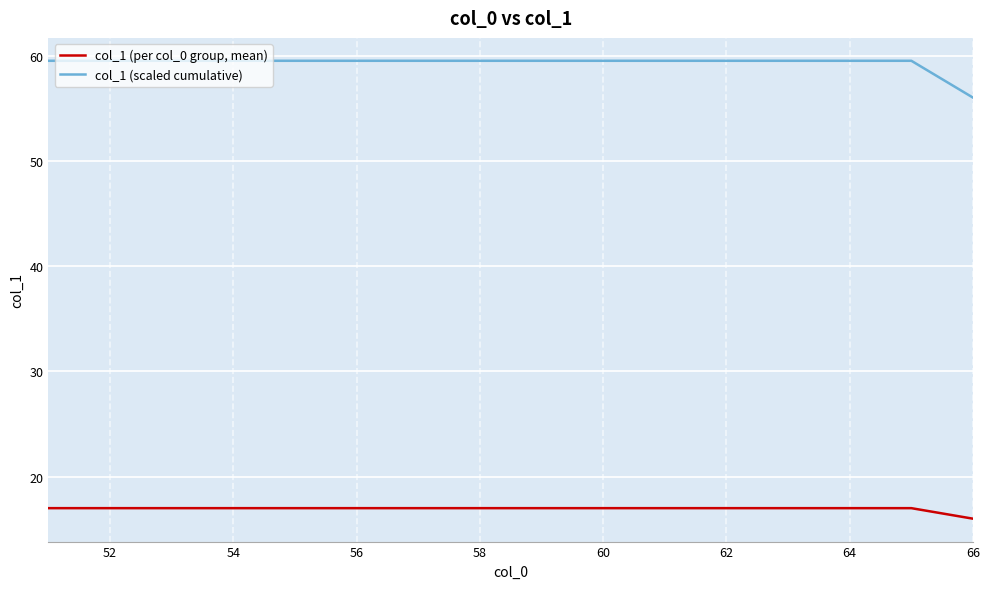

What is the smallest value displayed?

16.0